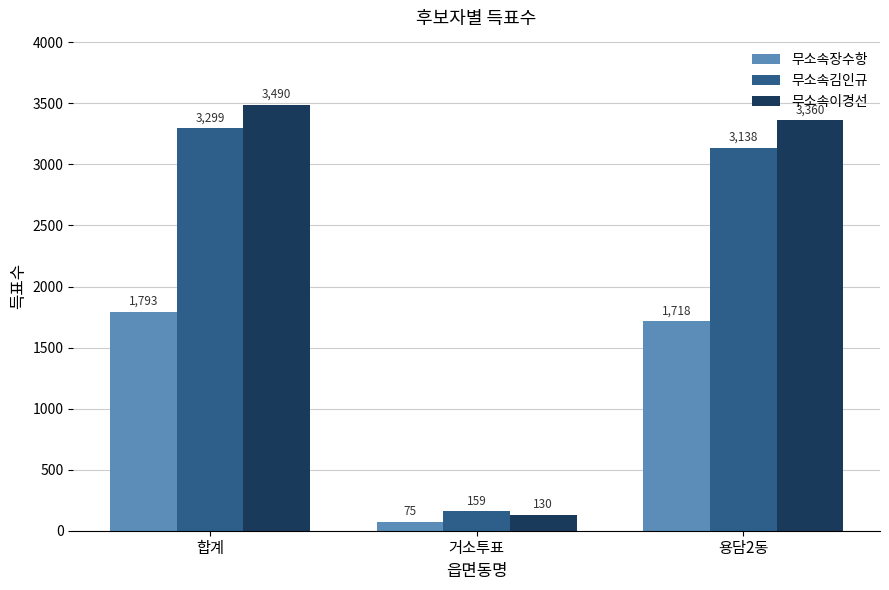

Reading left to right, extract all data points from this chart.

무소속장수항: 합계=1793	거소투표=75	용담2동=1718
무소속김인규: 합계=3299	거소투표=159	용담2동=3138
무소속이경선: 합계=3490	거소투표=130	용담2동=3360